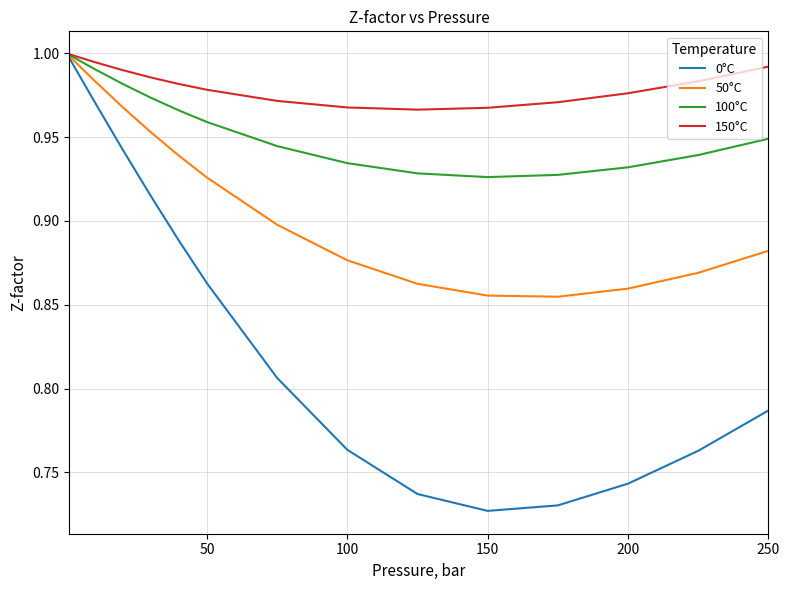

Which series has the largest total across all categories?

150°C